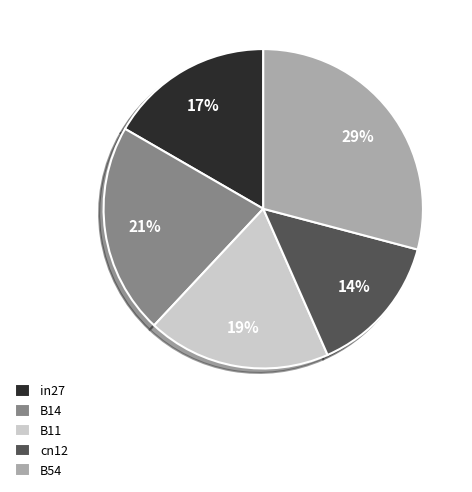

Is it true that B14 is 21% of the pie?

True